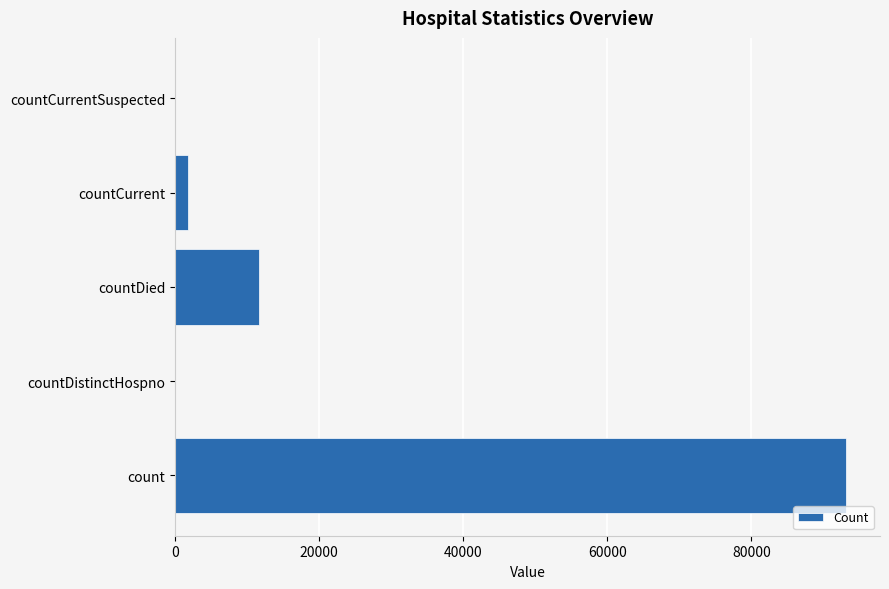

The value at count is 162718. True or false?

False